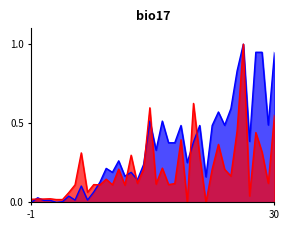

True or false: Leve Gil and Leve EXP cross at least once.

True